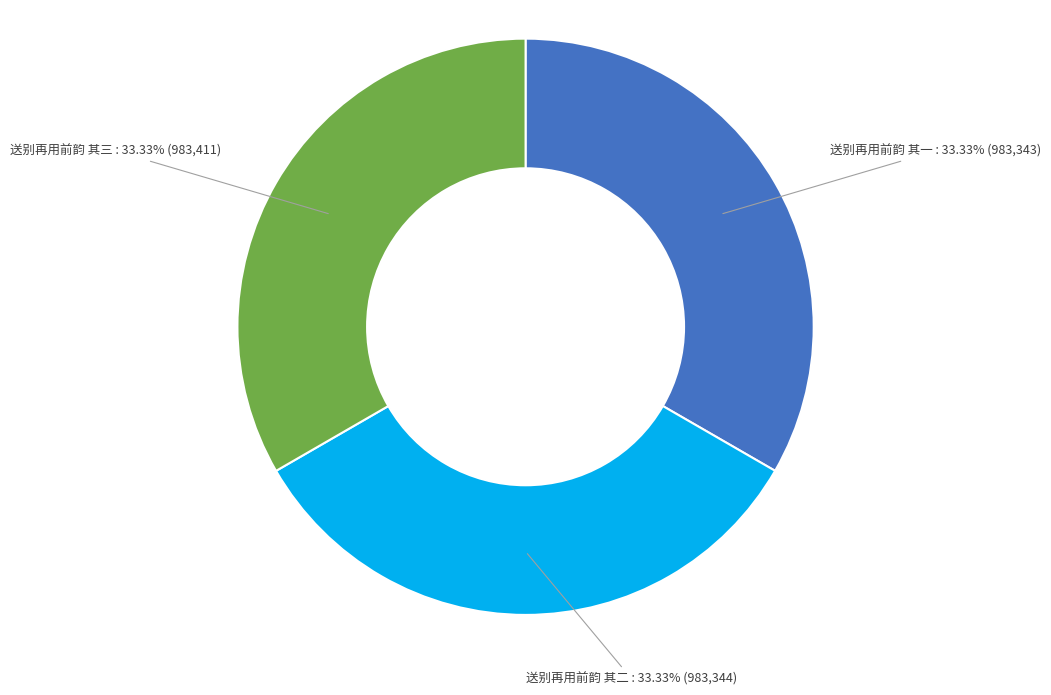

Is there any slice that represents more than half of the pie?

No